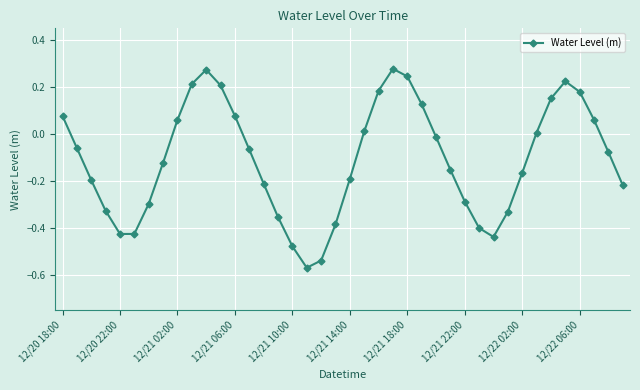

What is the difference between the maximum and minimum values?

0.8